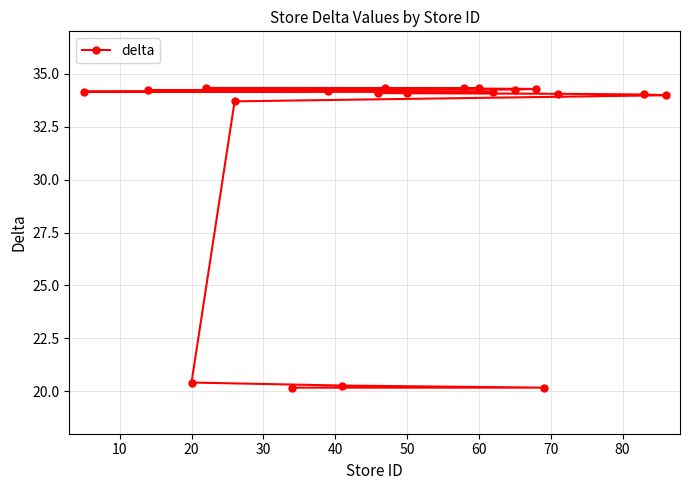

What is the minimum value shown in the chart?

20.2